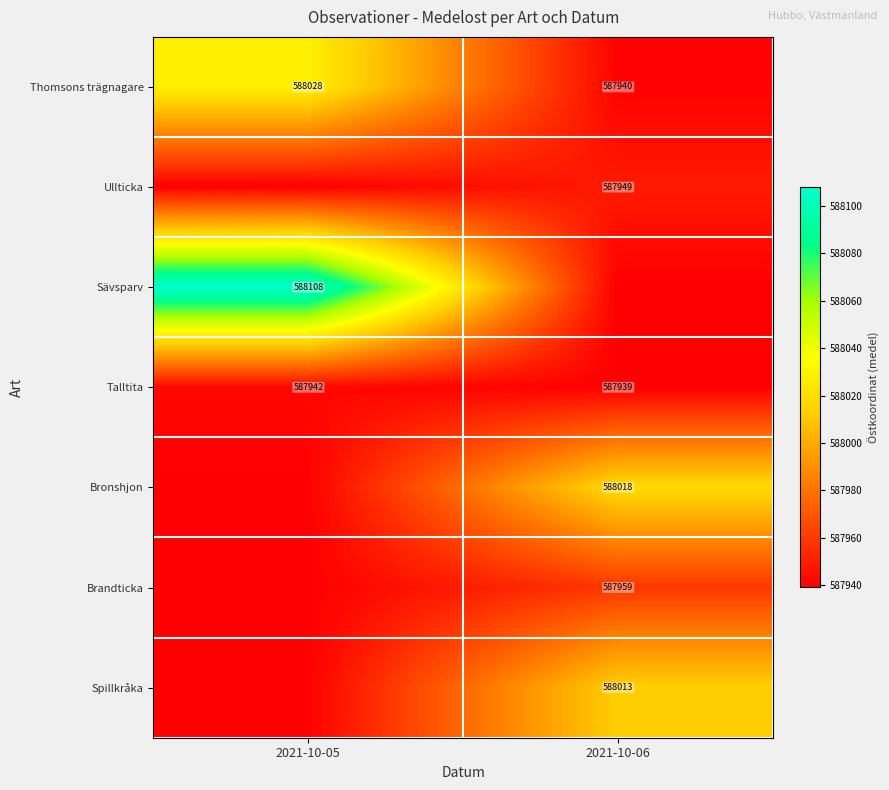

What is the maximum value for Talltita?

587942.2